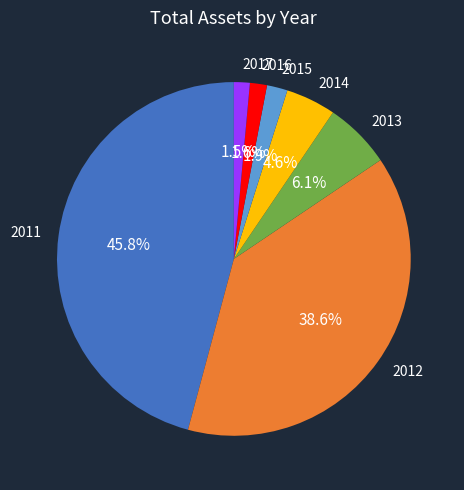

The 2016 slice represents 8% of the pie. True or false?

False